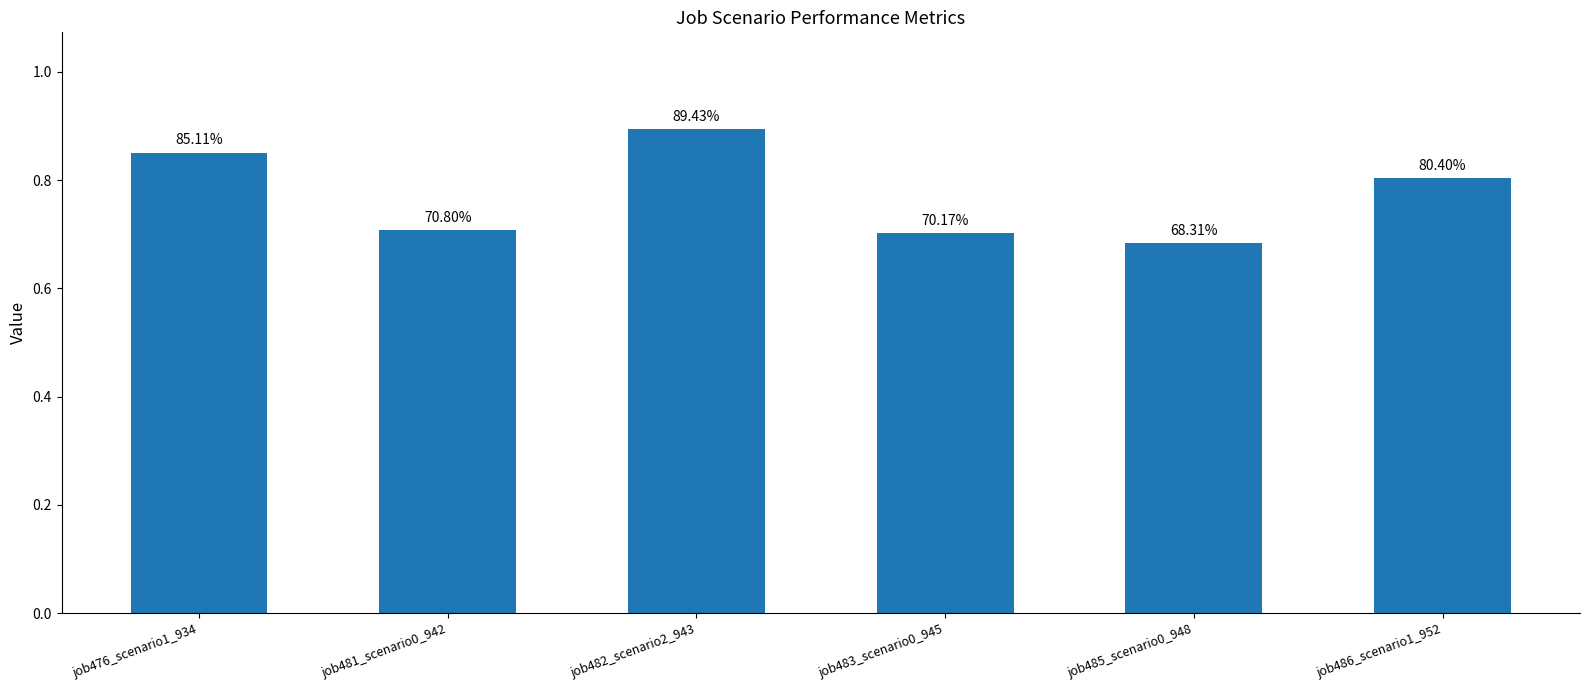

Reading left to right, list all the values displayed in this chart.

0.9	0.7	0.9	0.7	0.7	0.8